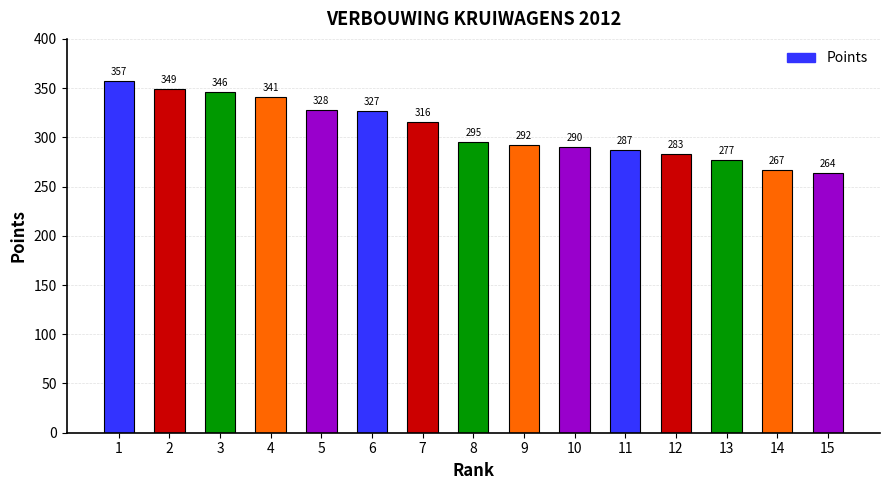

Count the number of data series in this chart.

1